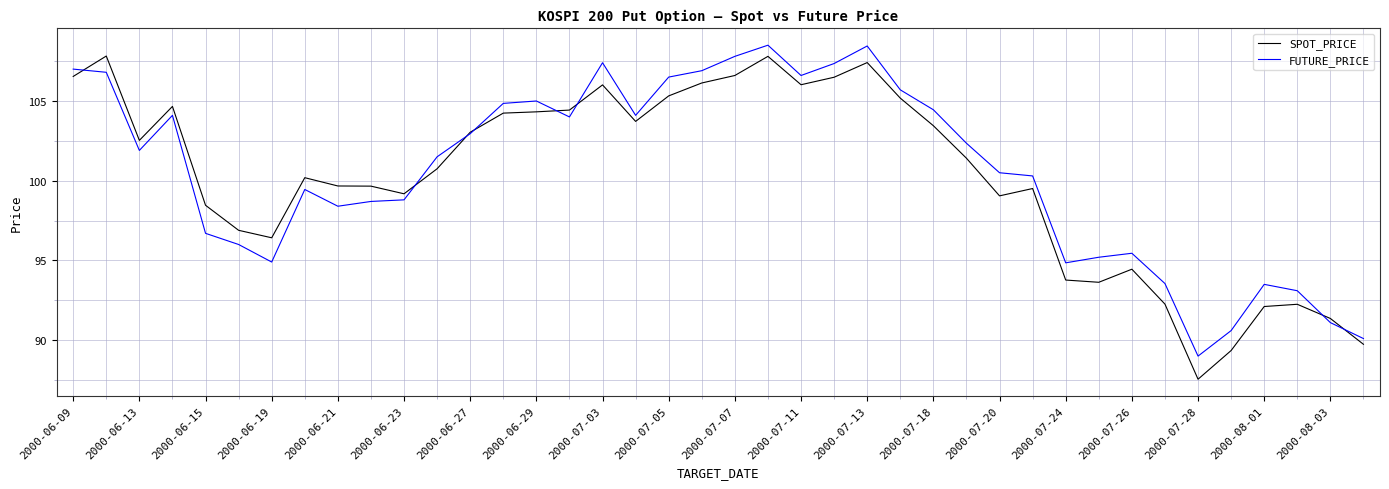

What is the lowest value of the FUTURE_PRICE series?

89.0